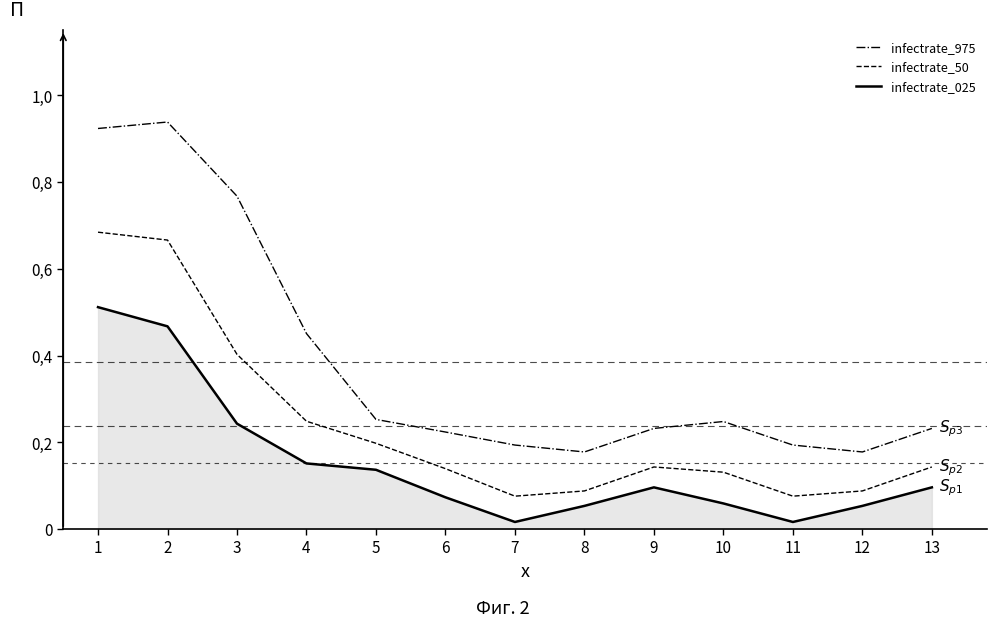

True or false: infectrate_50 has a value of 0.3 at 4.

False